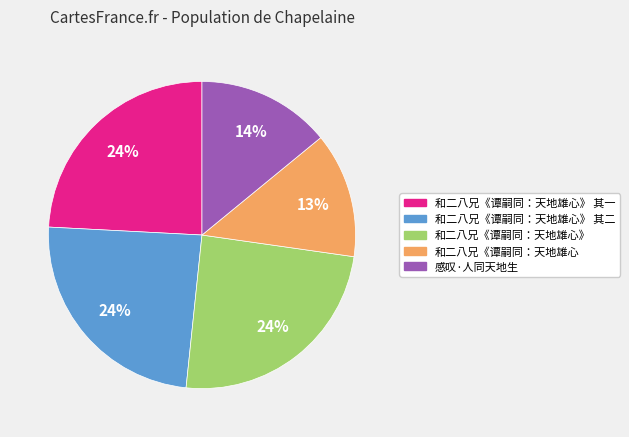

To the nearest percent, what is the average slice percentage?

20%